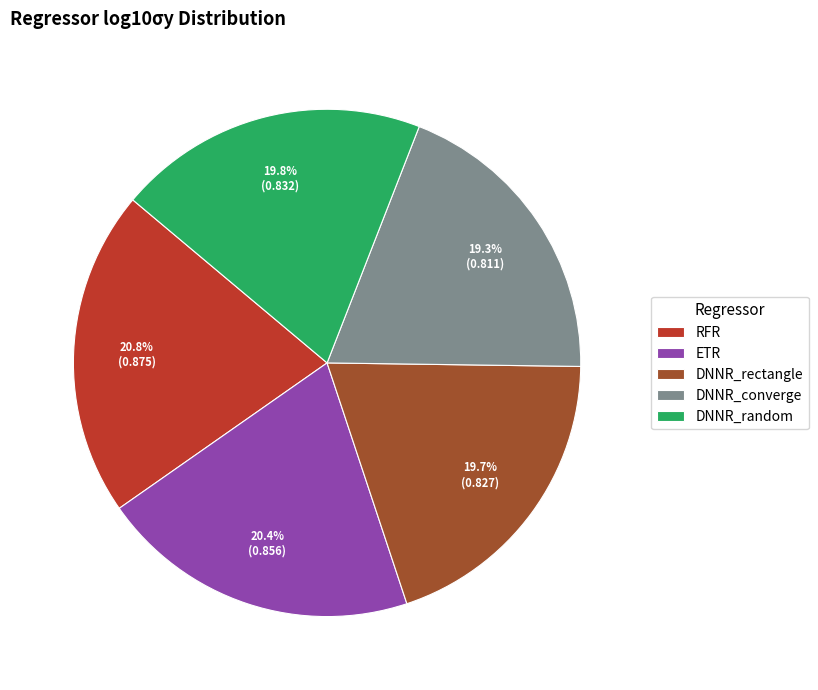

How many segments does this pie chart have?

5